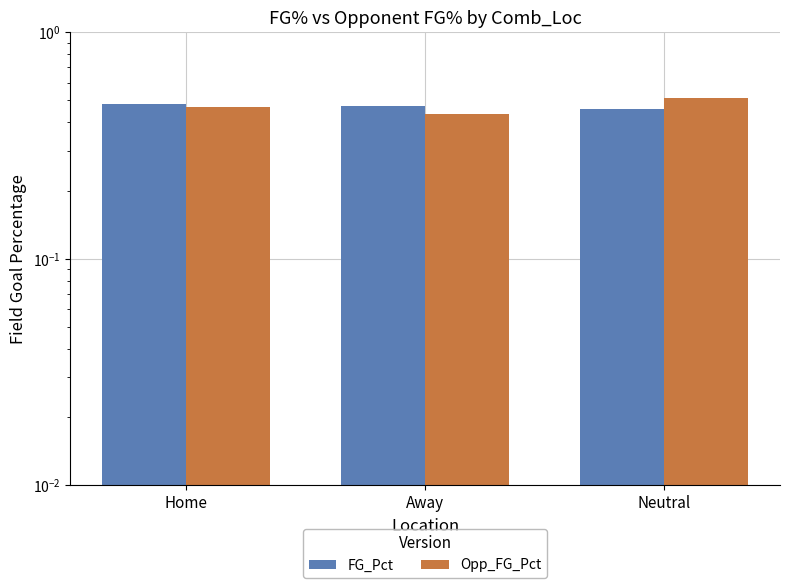

List the series in order of their peak value, lowest first.

FG_Pct, Opp_FG_Pct